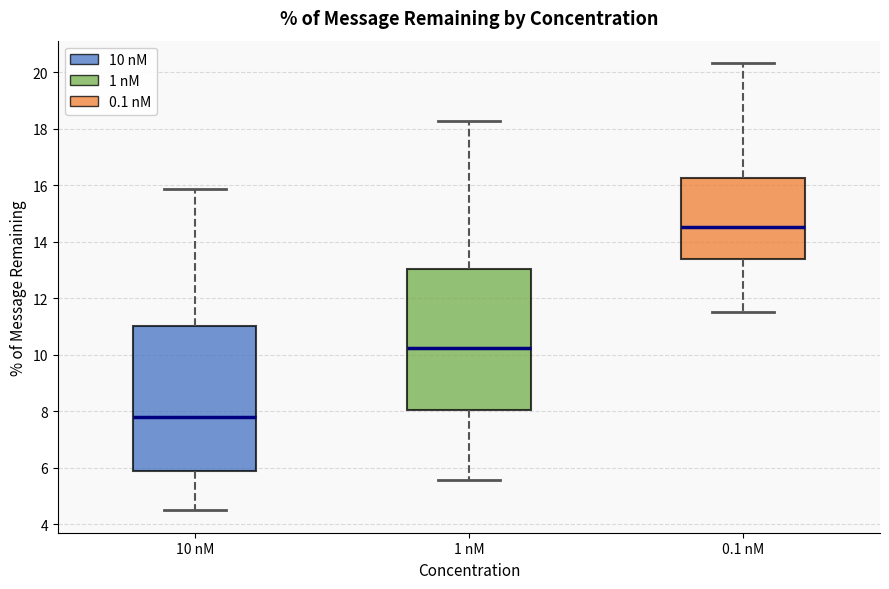

Reading left to right, transcribe this box plot: for each box, give where its median line is, the range the box spans, and where its two whiskers end, as read against the y-axis. The values are not printed on the chart, so give them approximately, as read against the axis.

10 nM: median 7.8, box 5.8 to 11.0, whiskers 4.6 to 15.8
1 nM: median 10.2, box 8.0 to 13.0, whiskers 5.6 to 18.2
0.1 nM: median 14.6, box 13.4 to 16.2, whiskers 11.6 to 20.4